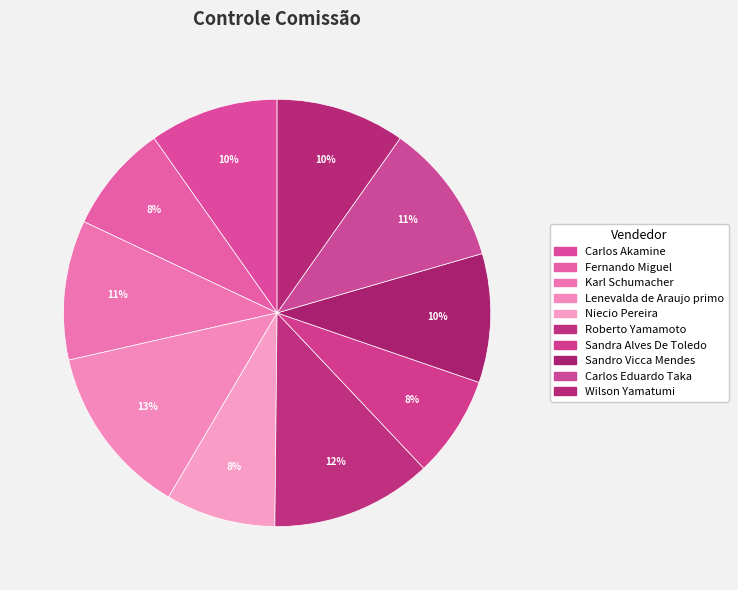

Does any single category account for the majority?

No